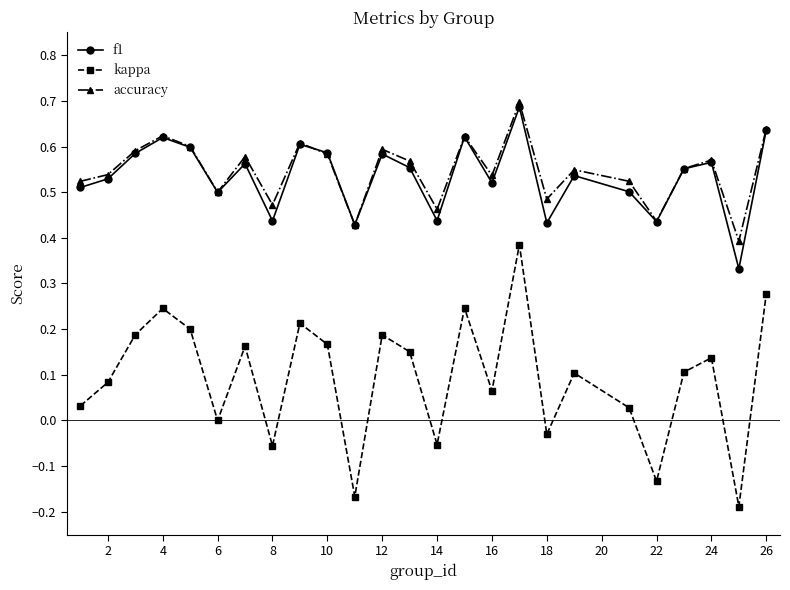

Which series has the widest spread of values?

kappa